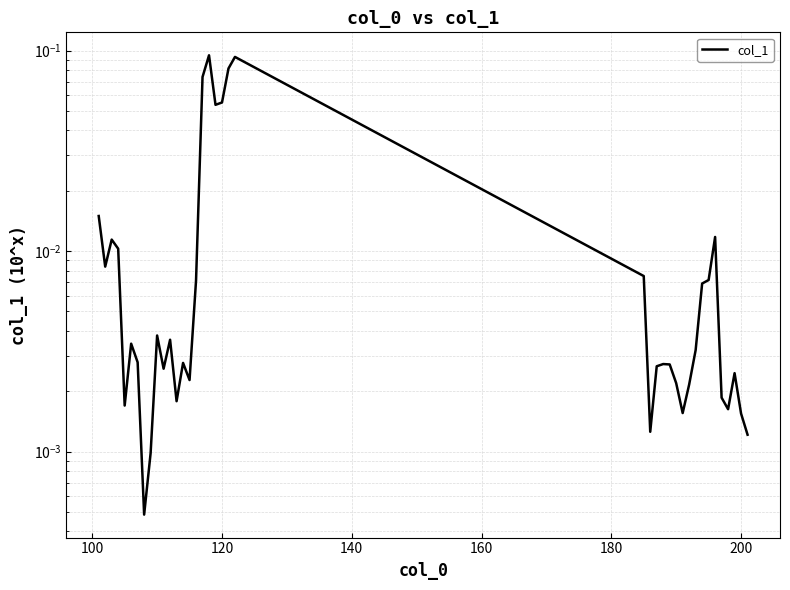

True or false: the data shows 0.0 at 13.

False